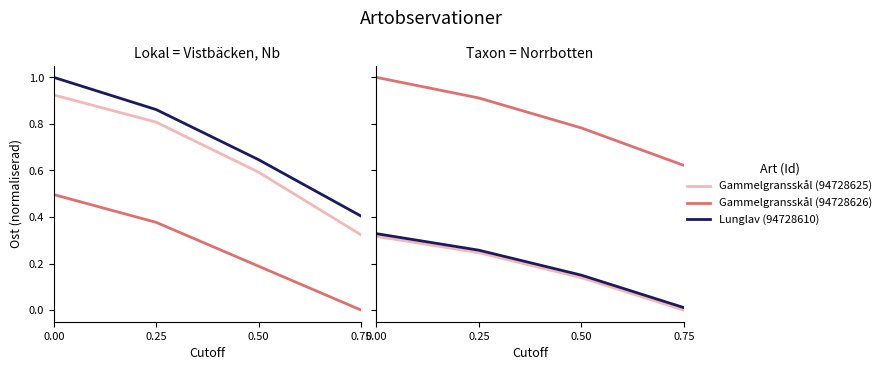

What is the total value across all series at 0.50?

1.1